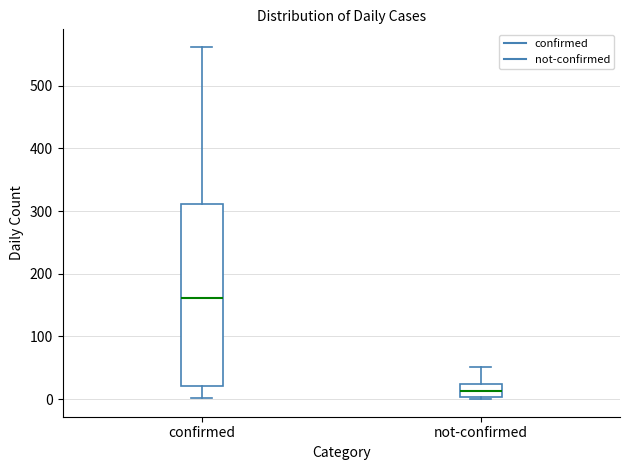

Which box's median line is the lowest?

not-confirmed